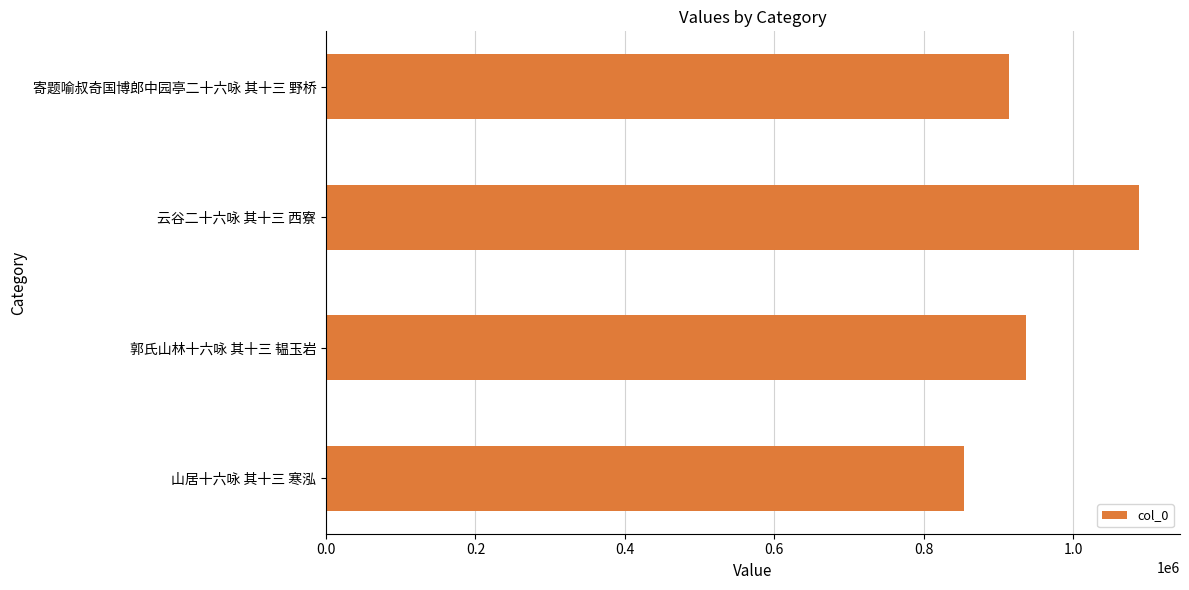

Between 山居十六咏 其十三 寒泓 and 云谷二十六咏 其十三 西寮, which is larger?

云谷二十六咏 其十三 西寮